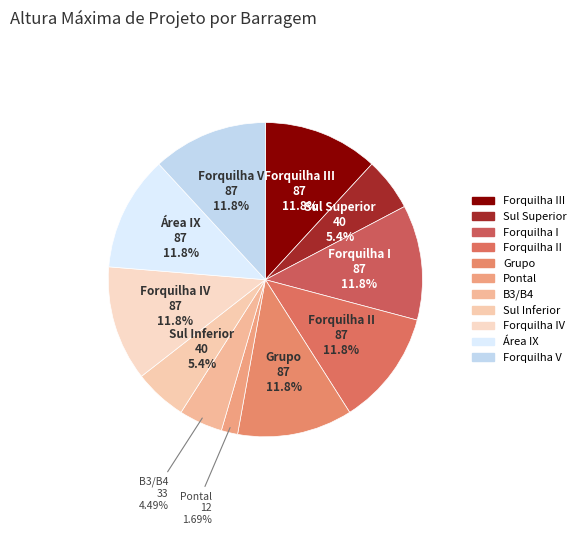

Does any single category account for the majority?

No